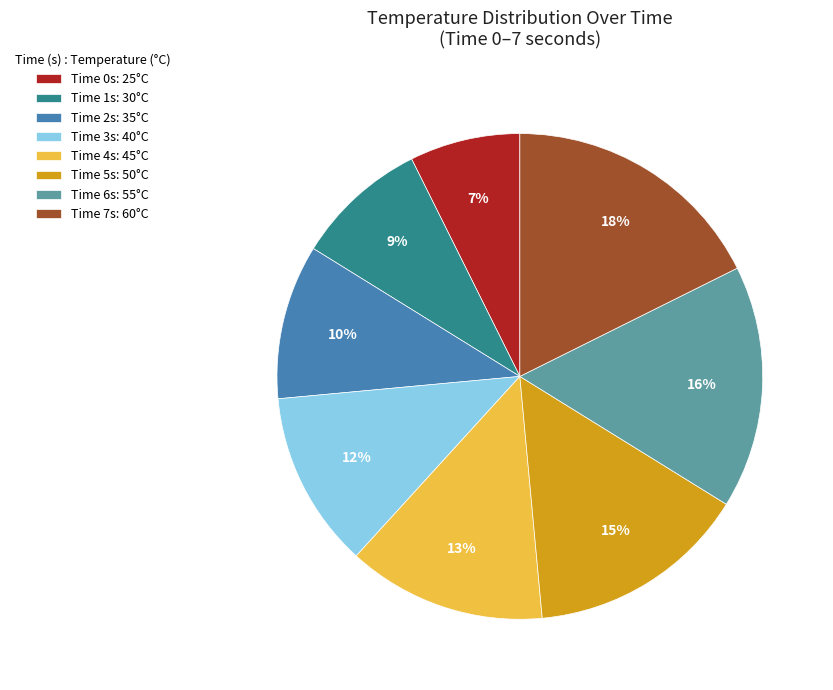

Is there any slice that represents more than half of the pie?

No